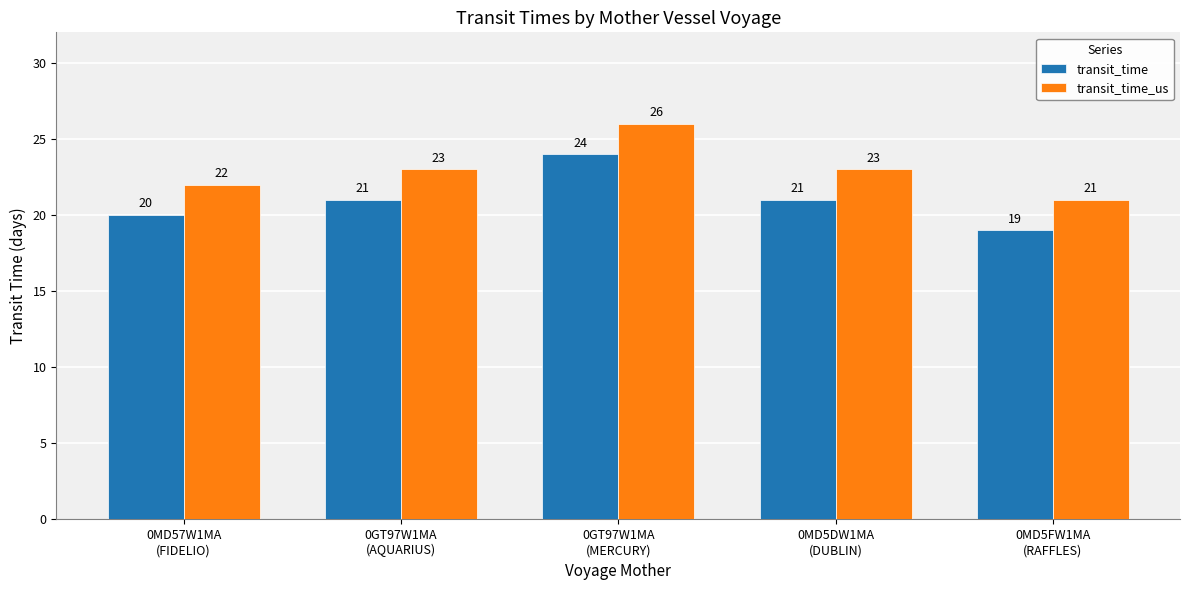

List the series in order of their peak value, highest first.

transit_time_us, transit_time